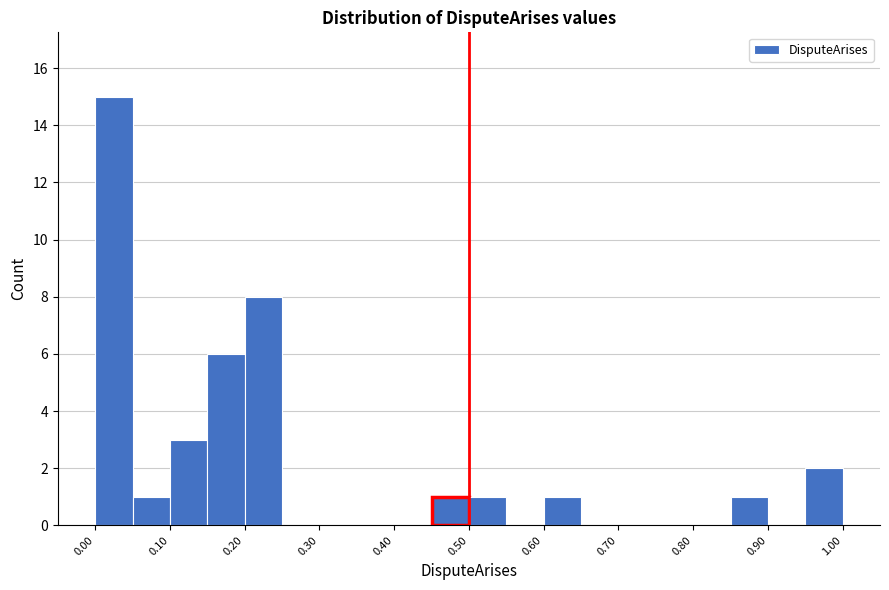

Reading left to right, list every bar in this chart as the range it spans on the x-axis followed by its height. The values are not printed on the chart, so give them approximately, as read against the axis.

0.00 to 0.05: 15
0.05 to 0.10: 1
0.10 to 0.15: 3
0.15 to 0.20: 6
0.20 to 0.25: 8
0.25 to 0.30: 0
0.30 to 0.35: 0
0.35 to 0.40: 0
0.40 to 0.45: 0
0.45 to 0.50: 1
0.50 to 0.55: 1
0.55 to 0.60: 0
0.60 to 0.65: 1
0.65 to 0.70: 0
0.70 to 0.75: 0
0.75 to 0.80: 0
0.80 to 0.85: 0
0.85 to 0.90: 1
0.90 to 0.95: 0
0.95 to 1.00: 2